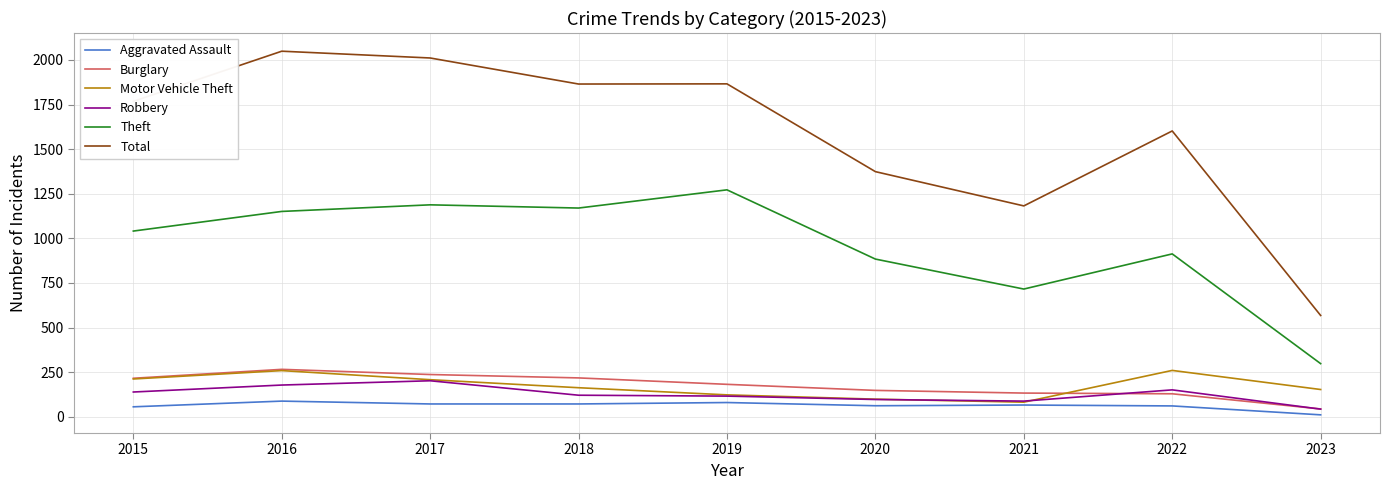

True or false: Burglary and Theft cross at least once.

False